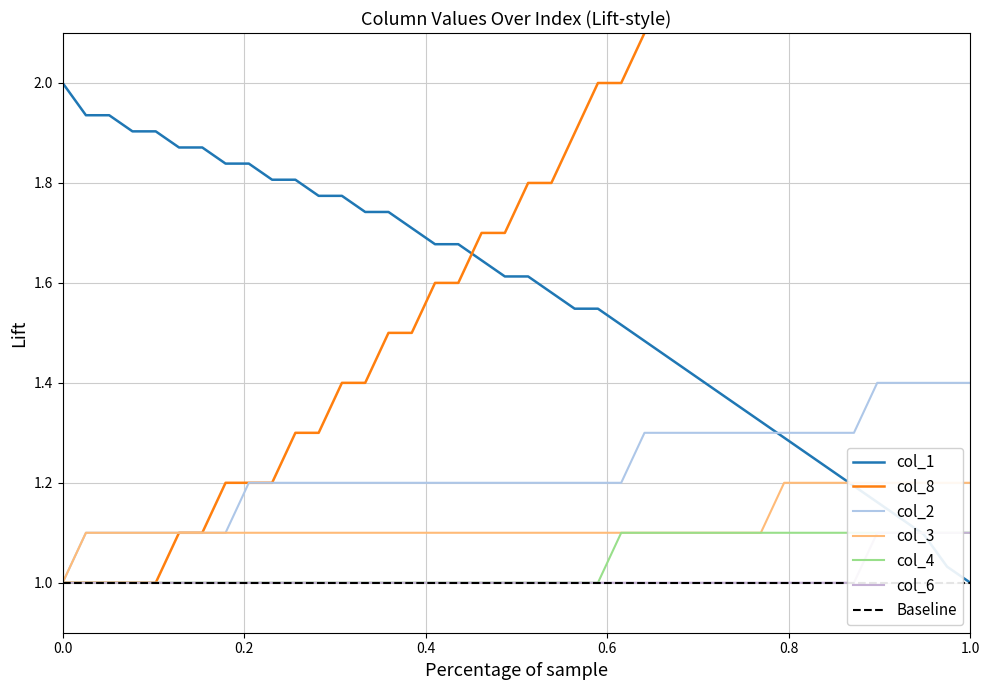

True or false: col_4 has a value of 1.5 at 7.

False